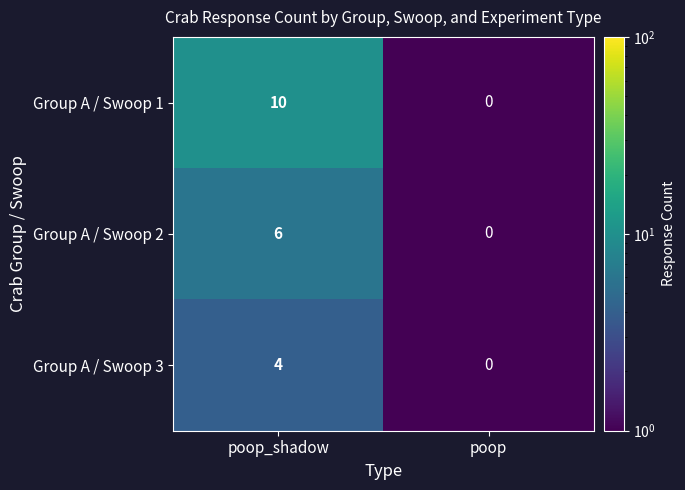

At which category is the sum across all series the highest?

poop_shadow